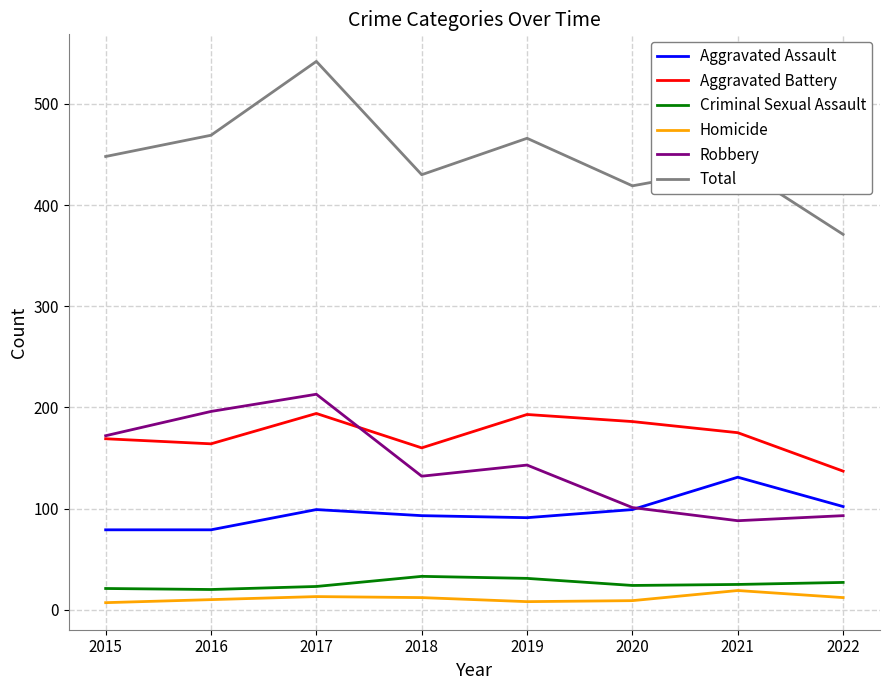

True or false: Aggravated Assault and Homicide intersect in this chart.

False